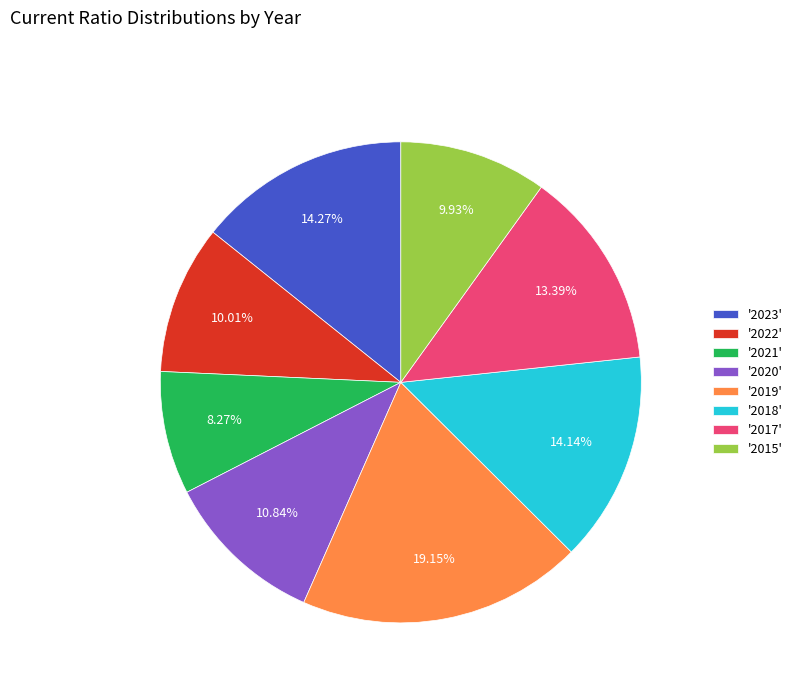

Which category has the smallest portion of the pie?

'2021'